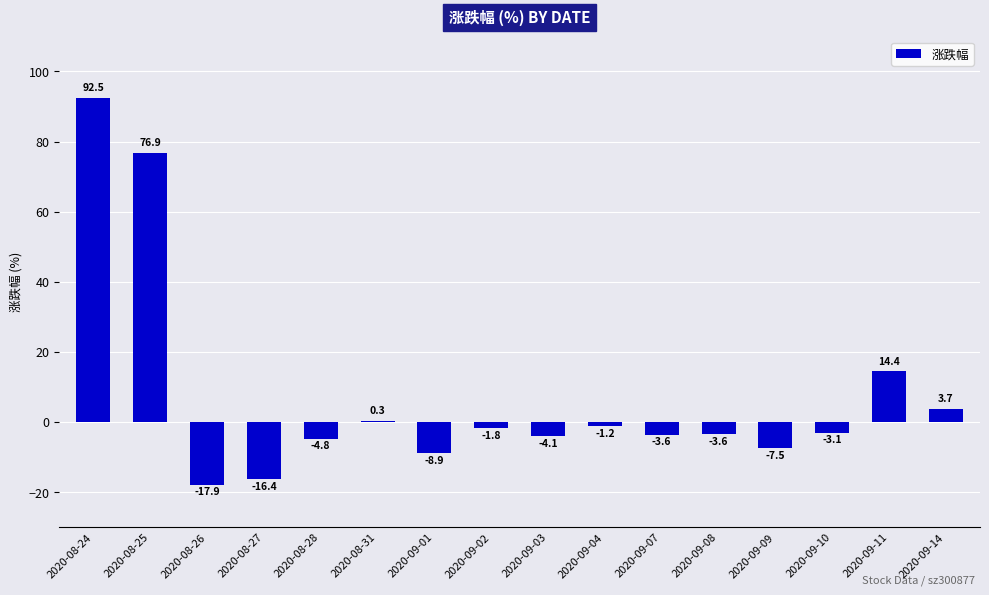

Between 2020-09-07 and 2020-09-14, which is larger?

2020-09-14